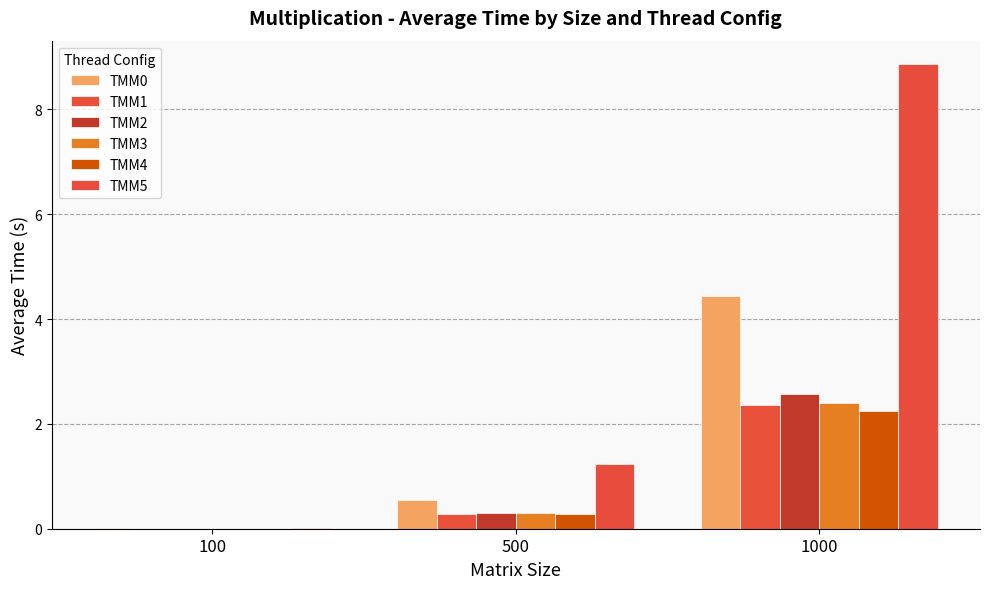

Does the chart contain stacked bars?

No